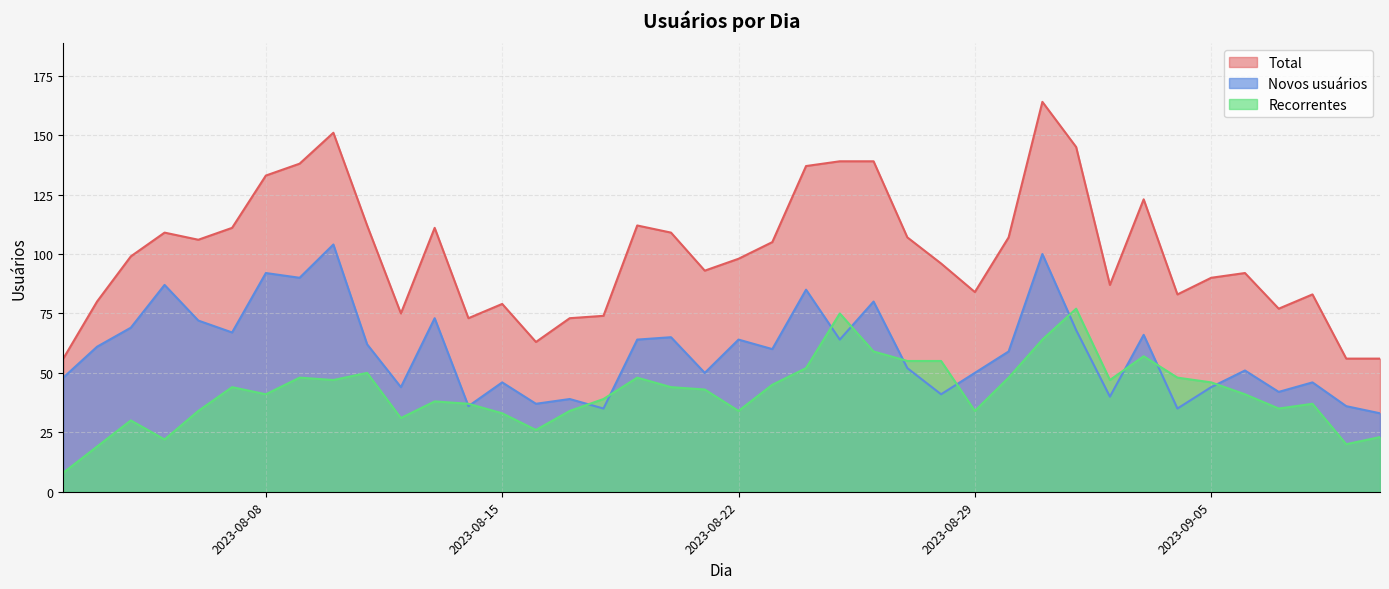

What is the sum of all Recorrentes values?

1668